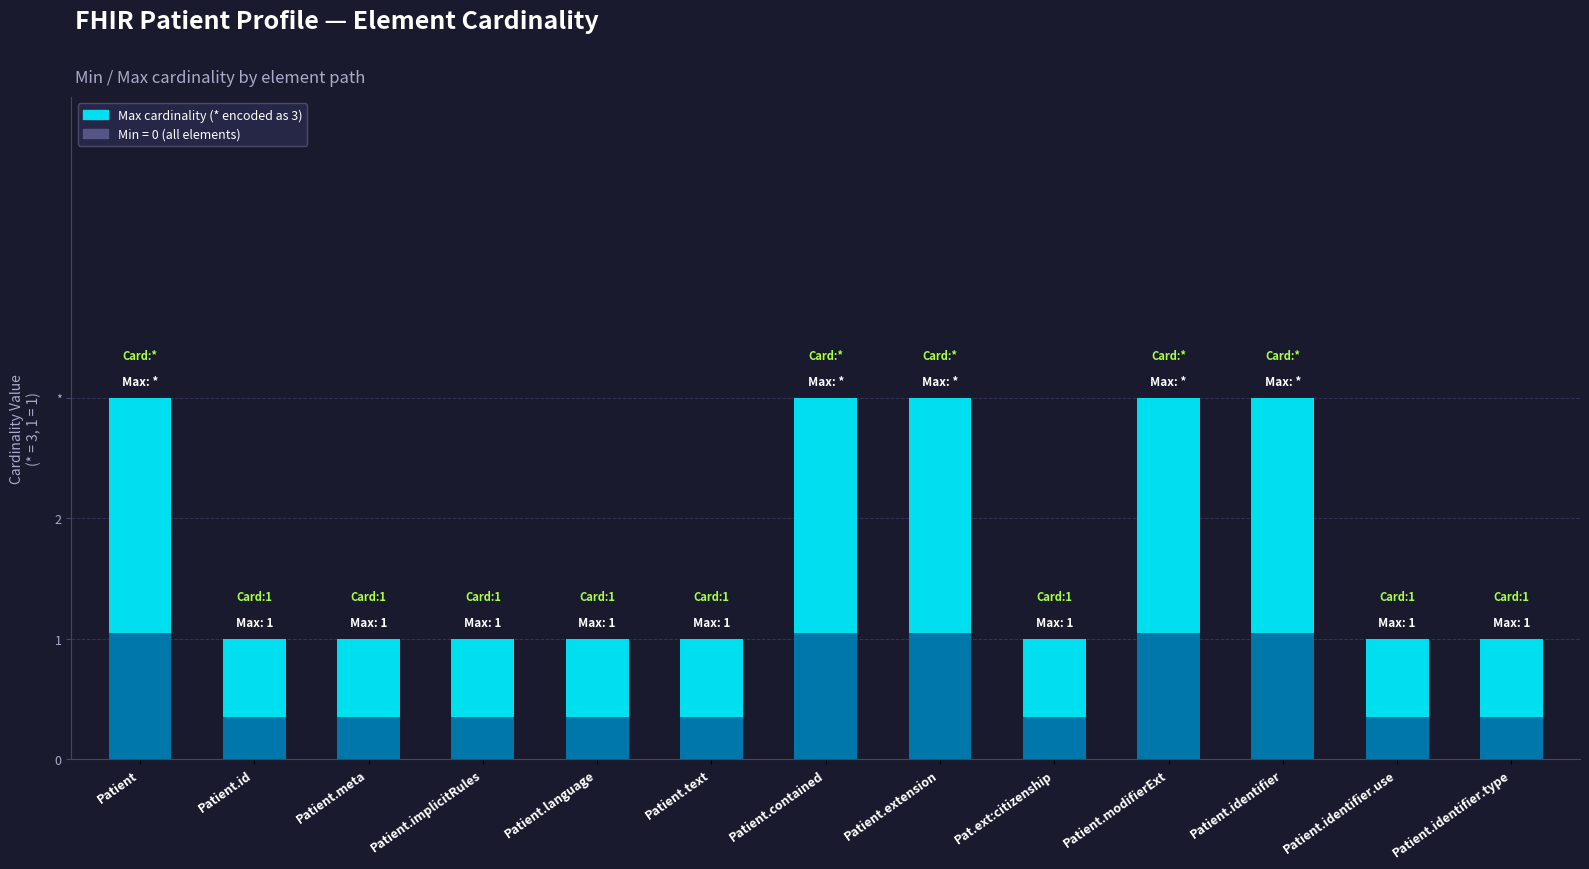

List the labels in order of value, smallest first.

Patient.id, Patient.meta, Patient.implicitRules, Patient.language, Patient.text, Pat.ext:citizenship, Patient.identifier.use, Patient.identifier.type, Patient, Patient.contained, Patient.extension, Patient.modifierExt, Patient.identifier